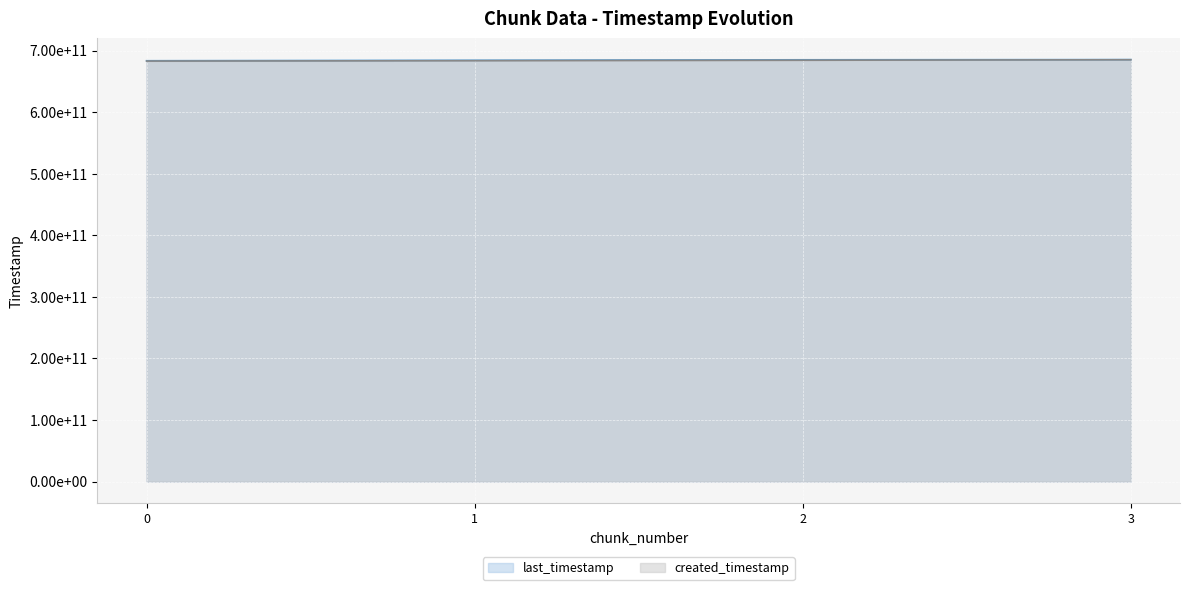

How many last_timestamp (line) values are between 684153472823 and 685241969630?

3